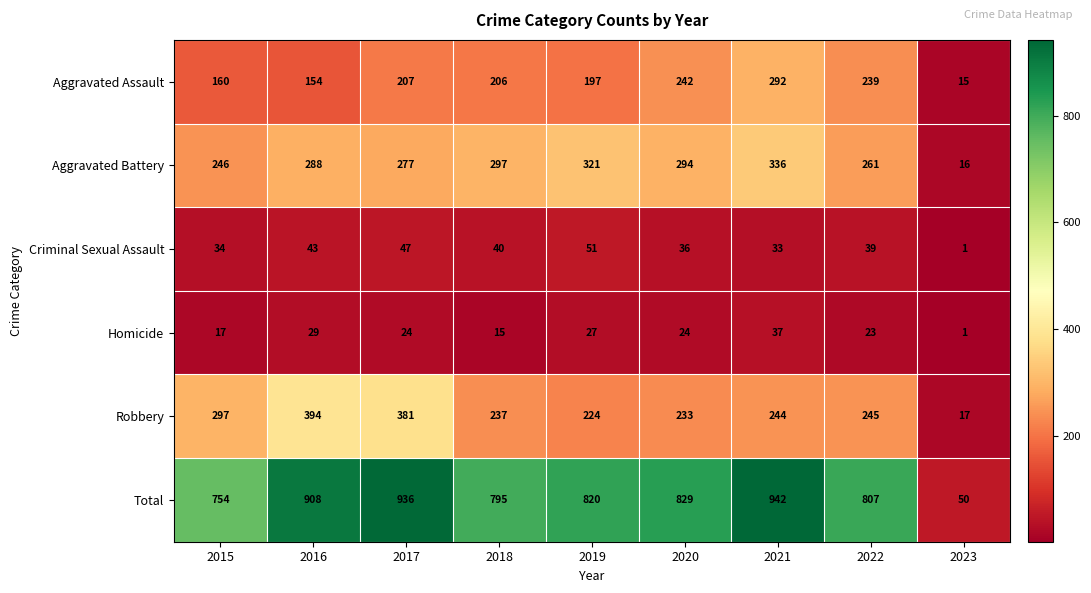

What is the minimum value for Robbery?

17